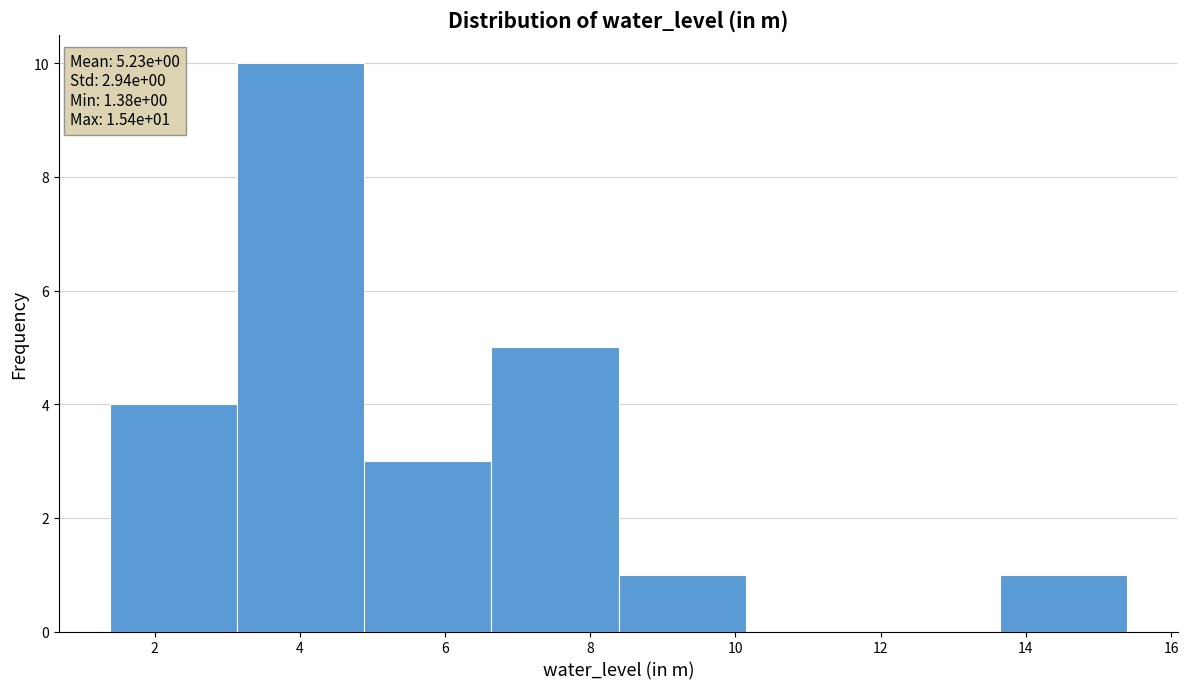

Over which range of the x-axis is the bar tallest?

3.2 to 4.8